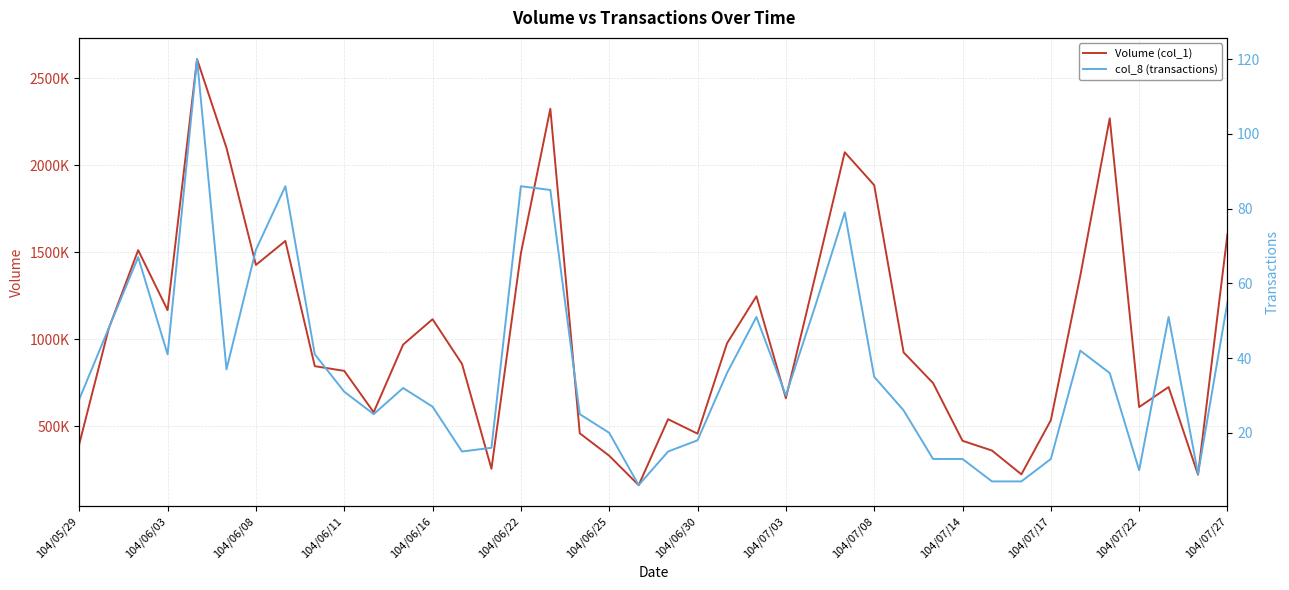

What is the maximum value shown in the chart?

2609000